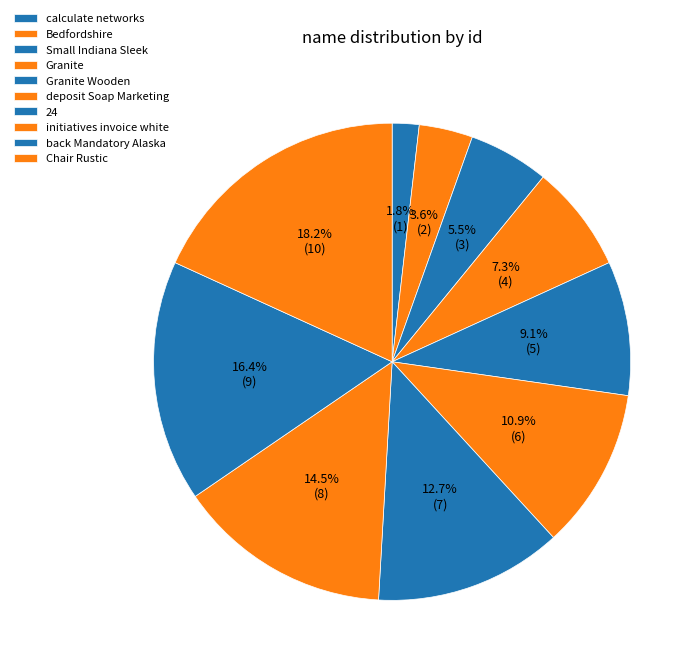

Rank the categories by value from highest to lowest.

Chair Rustic, back Mandatory Alaska, initiatives invoice white, 24, deposit Soap Marketing, Granite Wooden, Granite, Small Indiana Sleek, Bedfordshire, calculate networks